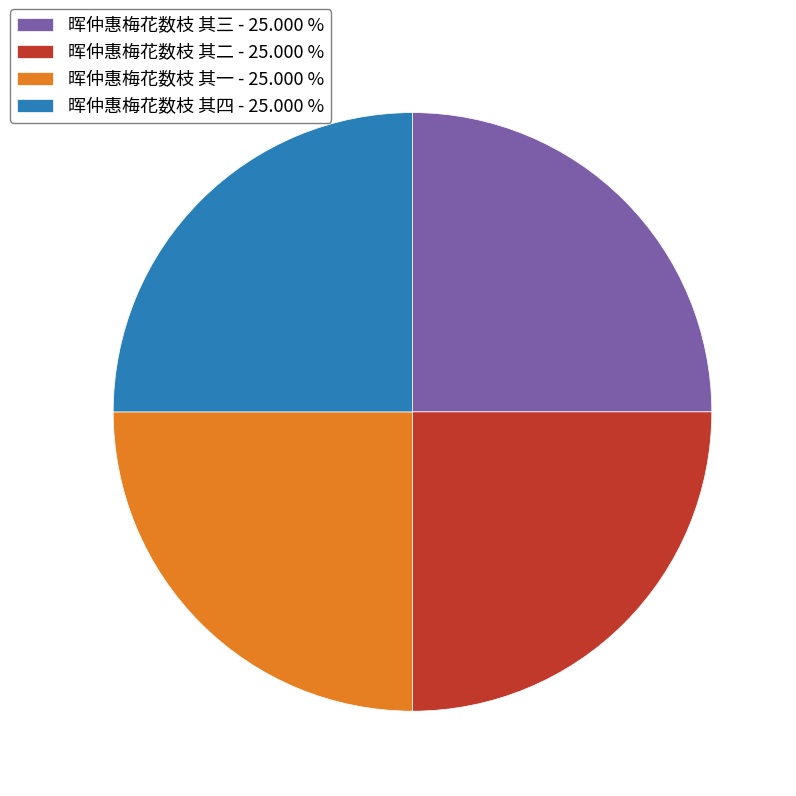

Is 晖仲惠梅花数枝 其一 the majority of the pie?

No